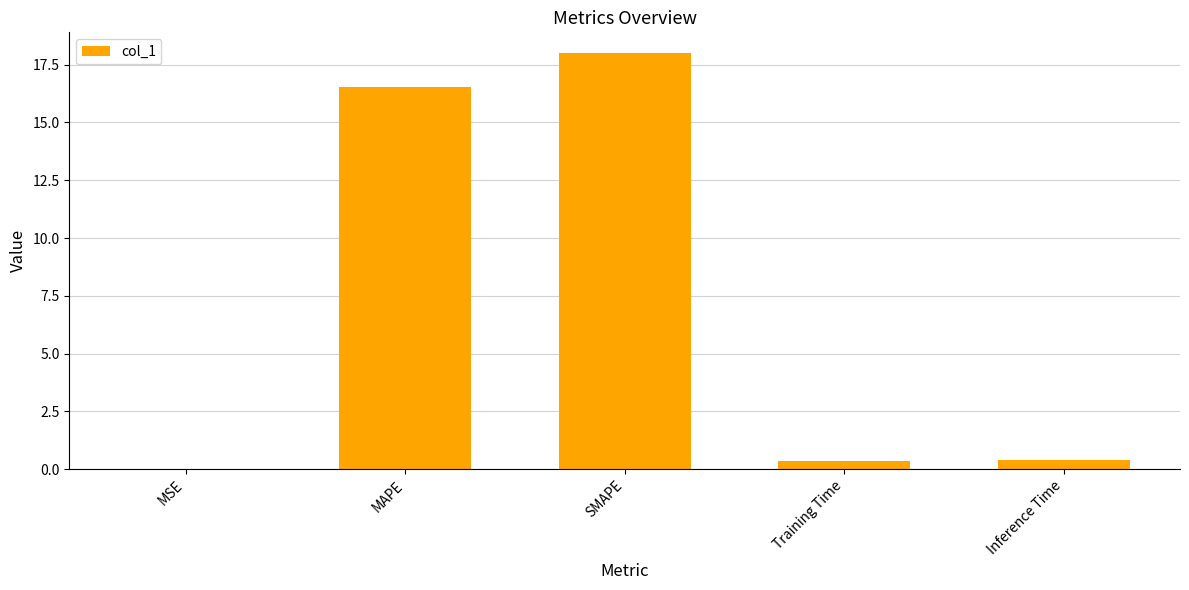

Which has a higher value, Training Time or SMAPE?

SMAPE